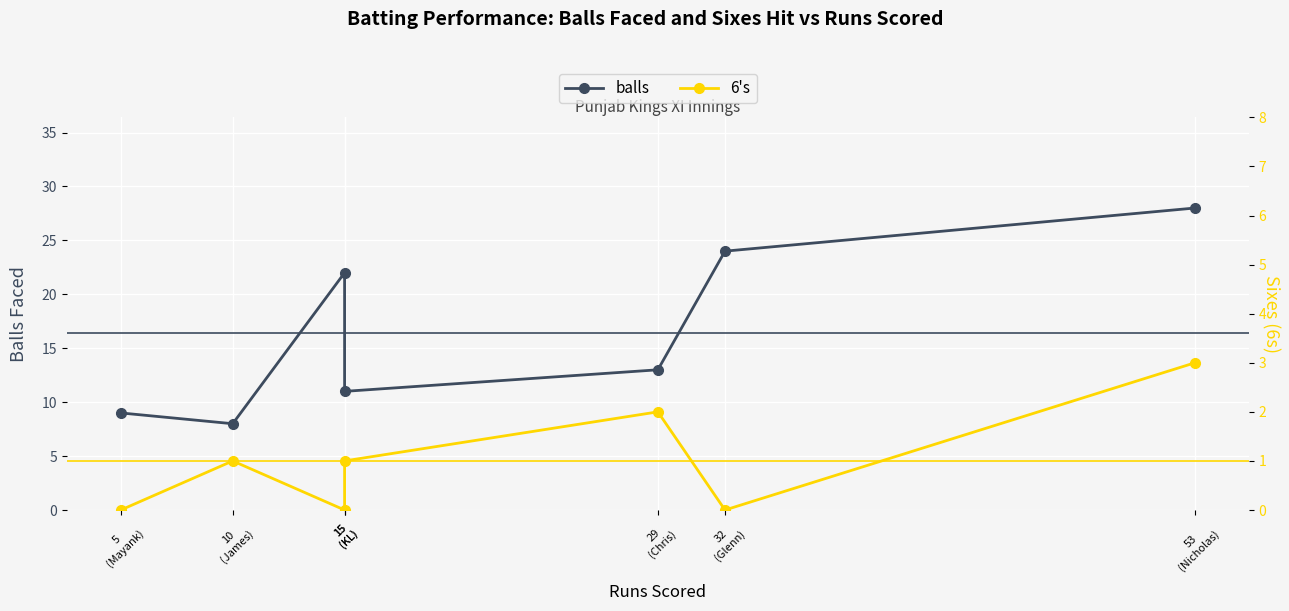

True or false: balls and 6's cross at least once.

False